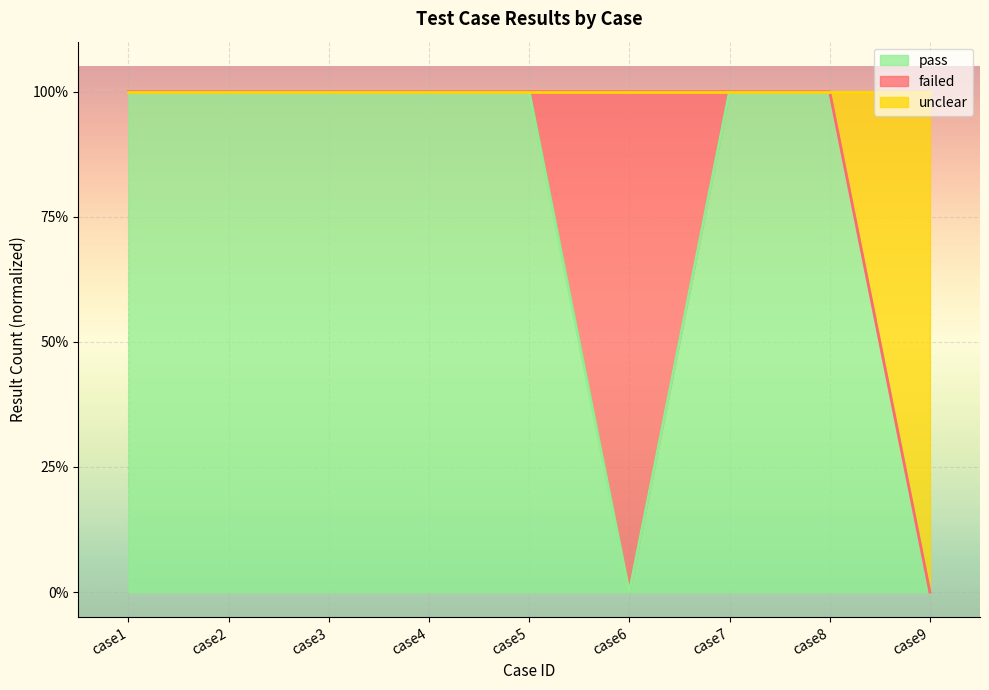

How many values in unclear are above zero?

8